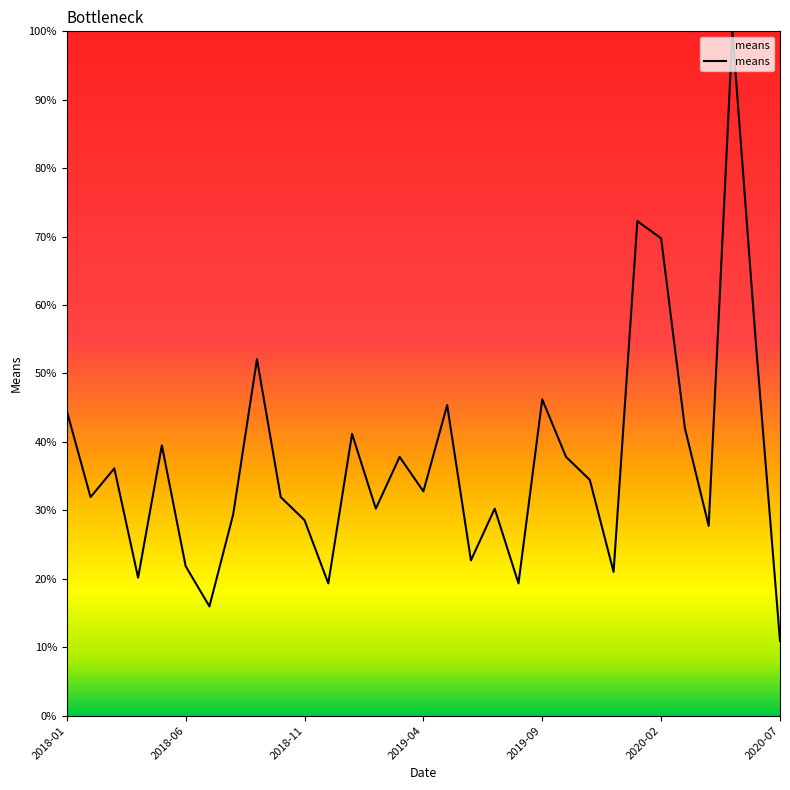

What is the sum of all values?

1147.1